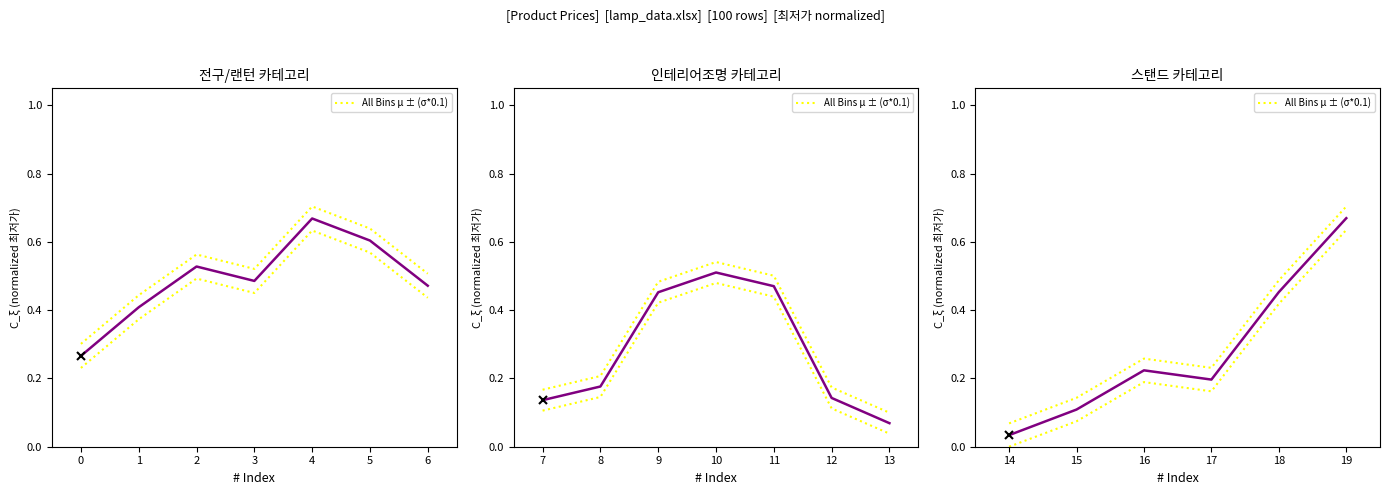

True or false: the data shows 0.7 at 4.

True